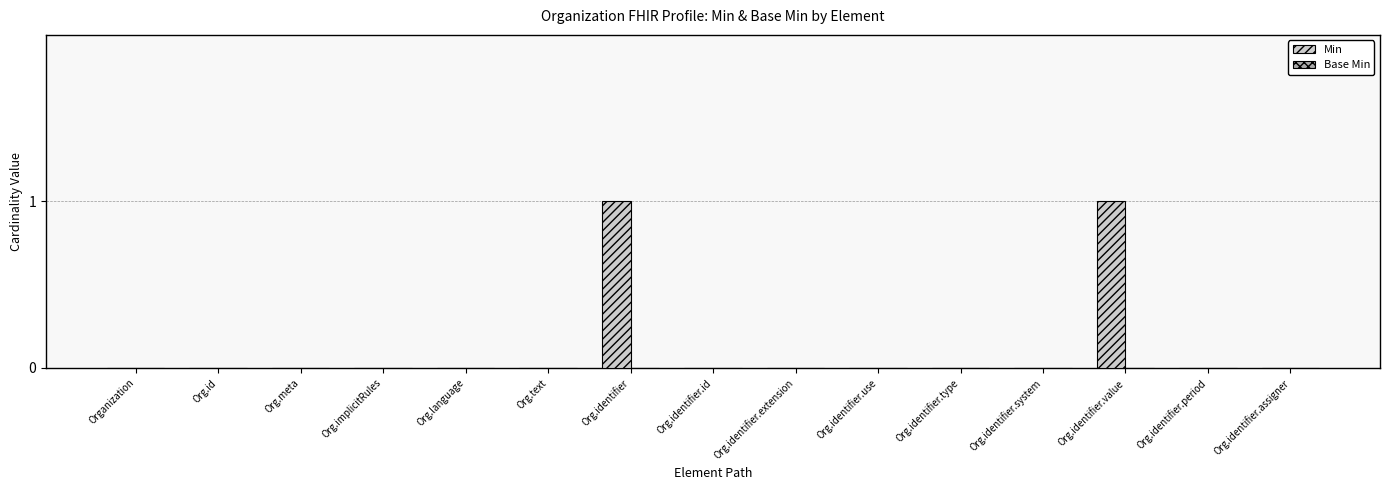

Is it true that the value at Org.identifier.system is 0?

True